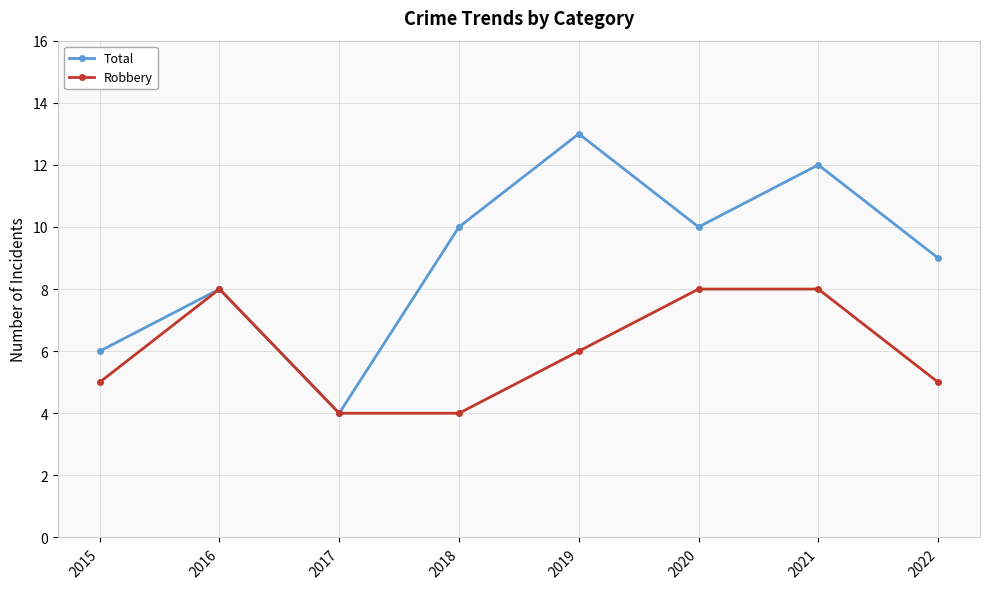

What is the total value across all series at 2016?

16